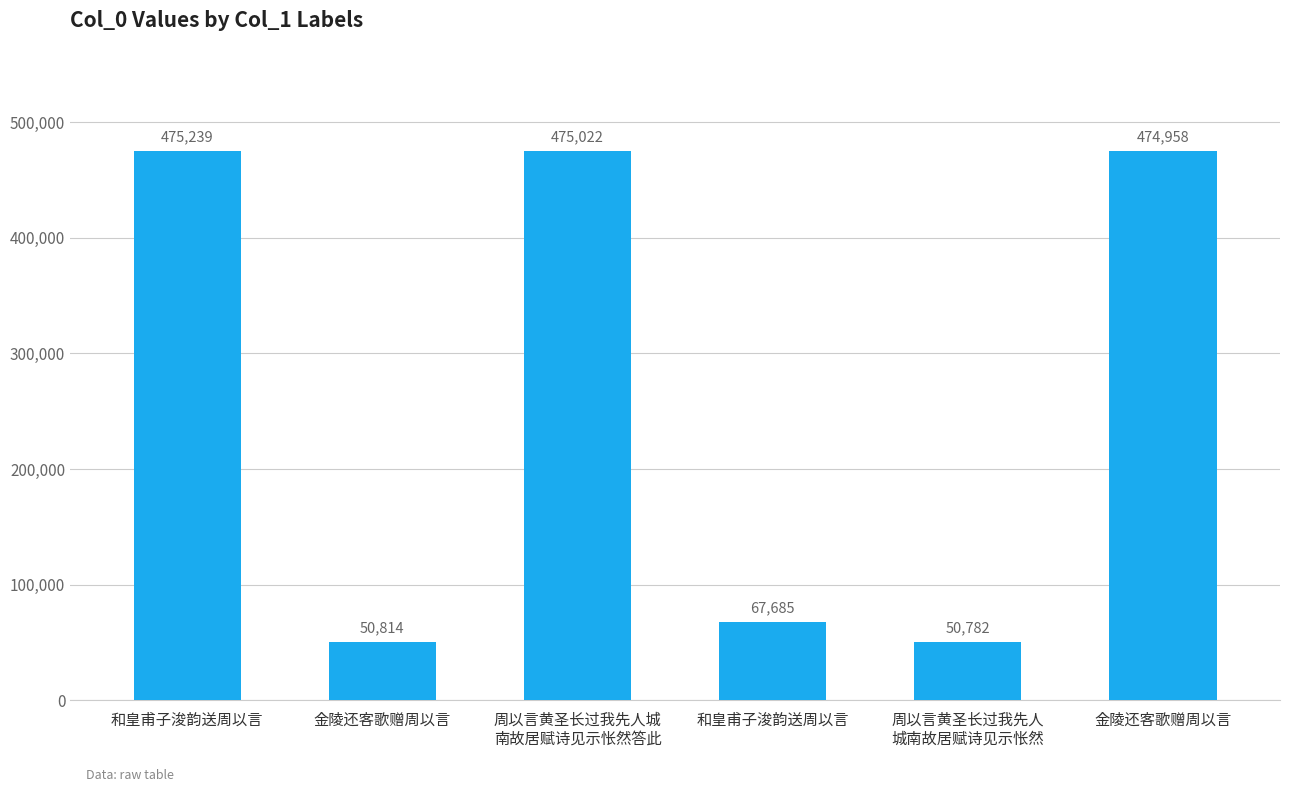

Count the number of categories in the chart.

6